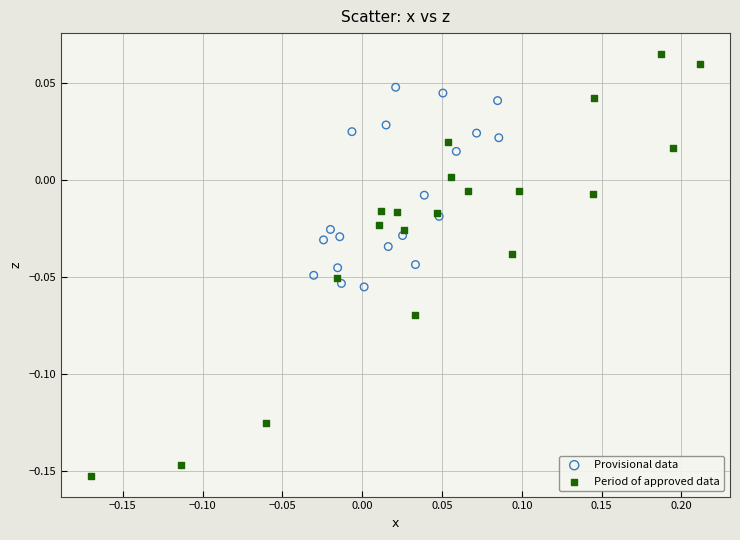

Which series contains the lowest Y value?

Period of approved data